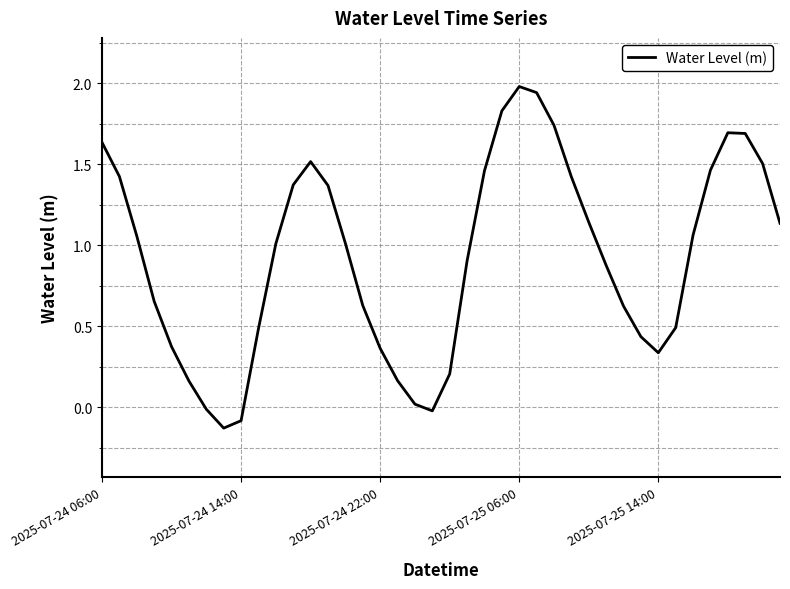

What is the greatest value displayed?

2.0